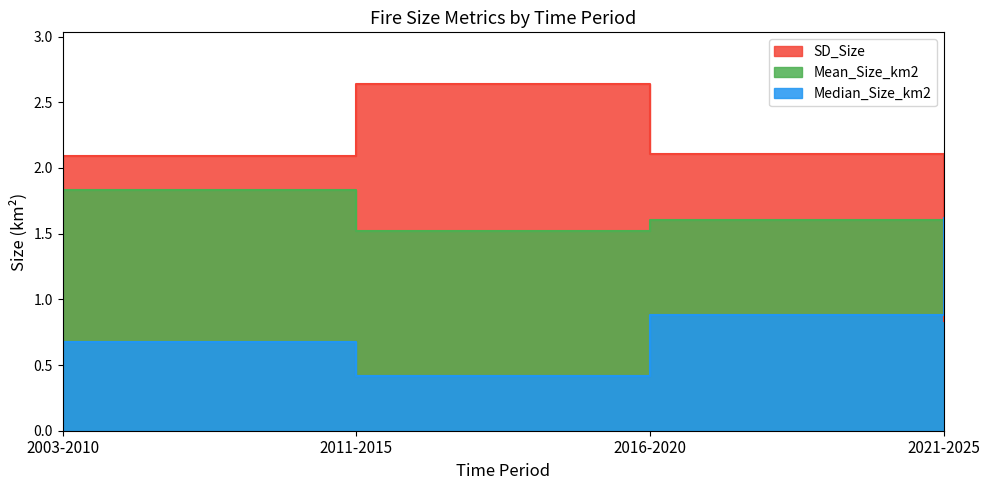

What is the label of the 1st point from the left?

2003-2010